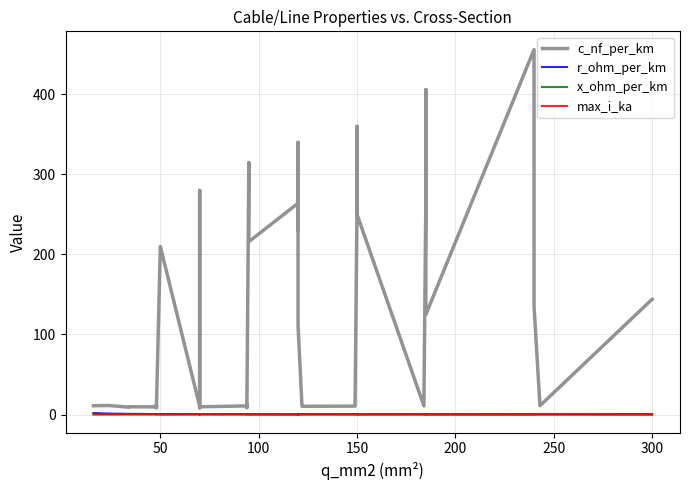

Is it true that r_ohm_per_km equals 0.4 at 24?

False